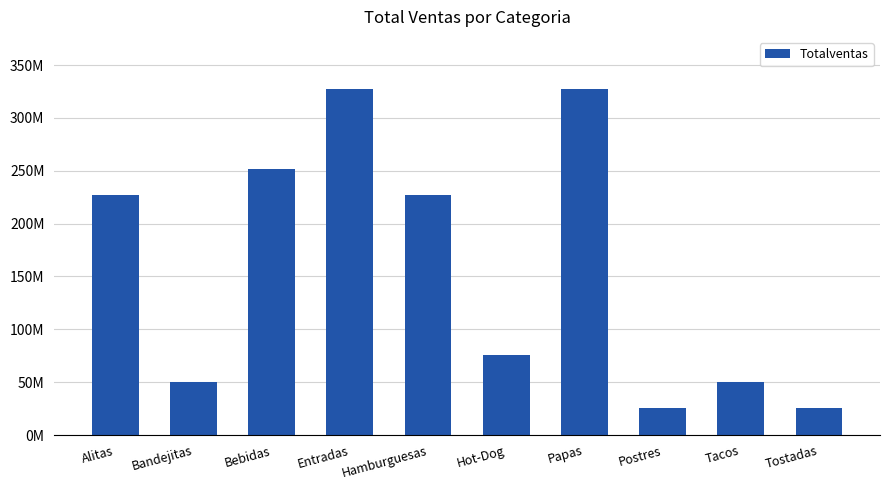

Reading left to right, transcribe all the data shown in this chart.

Alitas=226710675	Bandejitas=50380150	Bebidas=251900750	Entradas=327470975	Hamburguesas=226710675	Hot-Dog=75570225	Papas=327470975	Postres=25190075	Tacos=50380150	Tostadas=25190075